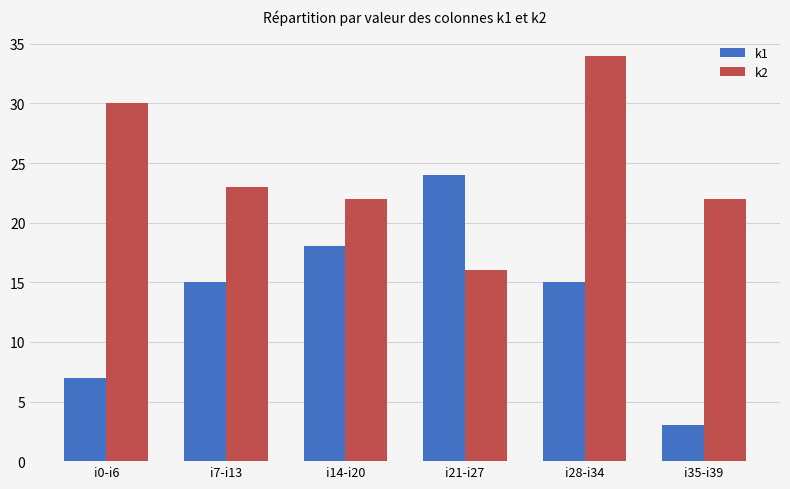

Is the value of k2 at i21-i27 greater than the value of k1 at i14-i20?

No